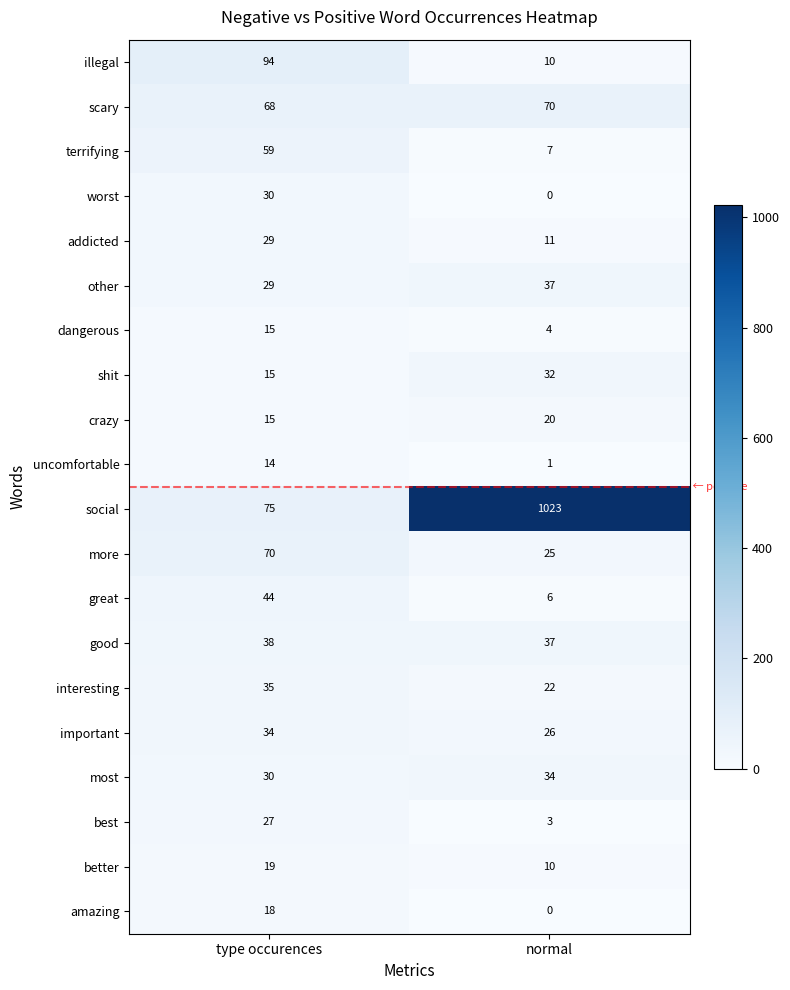

The value of social at normal is 1786. True or false?

False